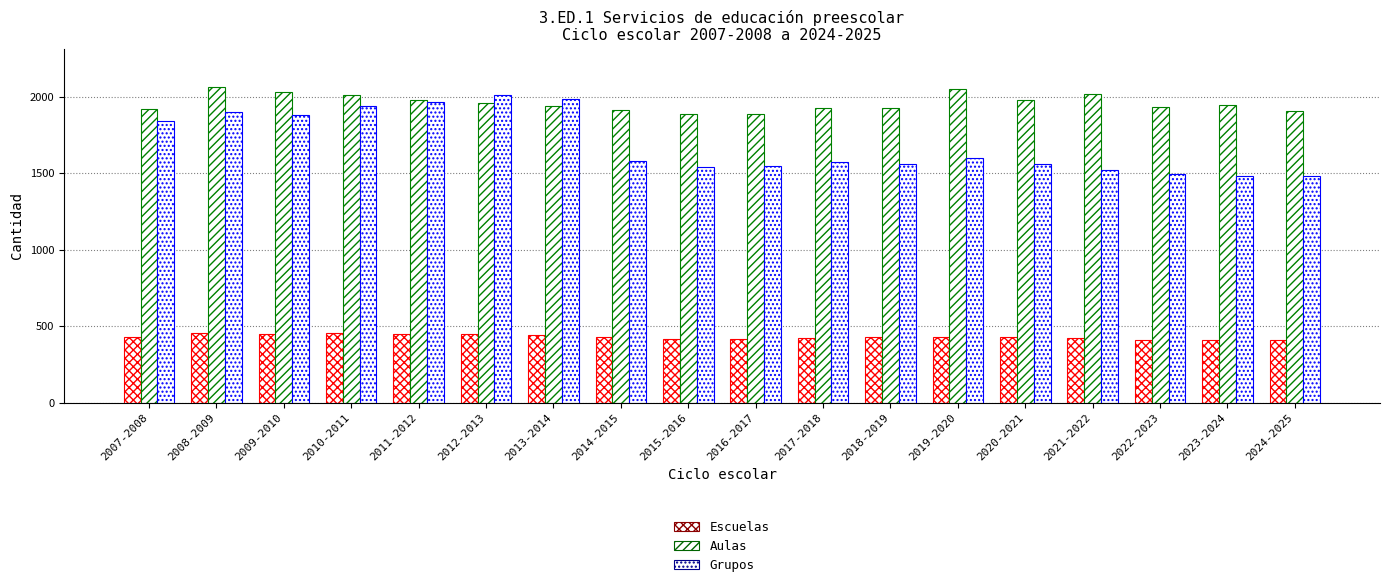

How many categories are shown in the chart?

18